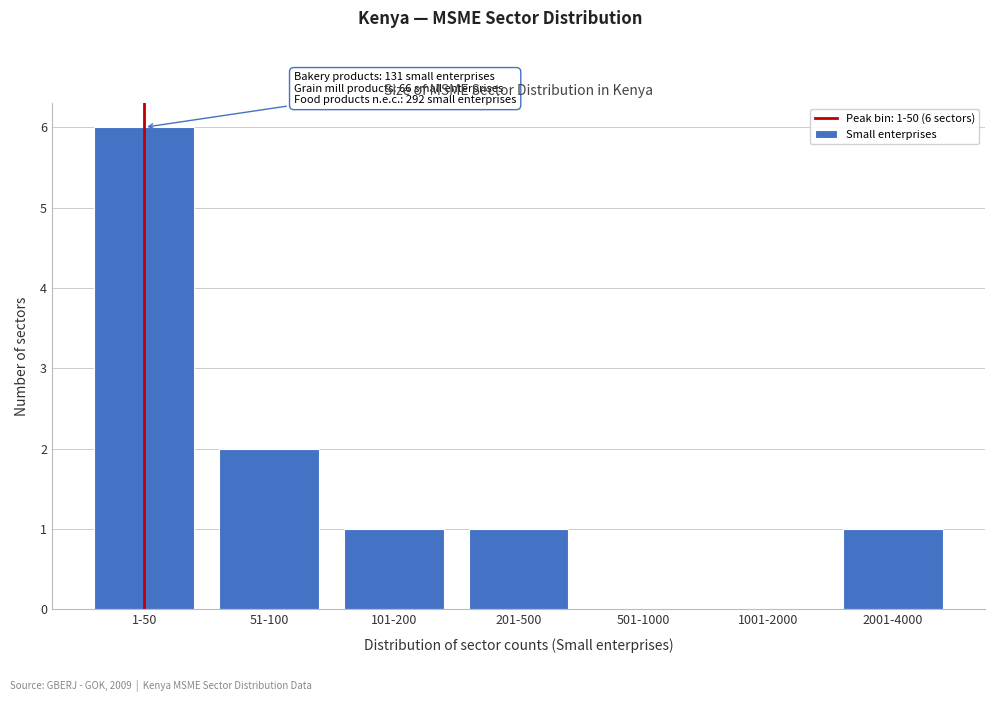

Reading left to right, extract all data points from this chart.

1-50=6	51-100=2	101-200=1	201-500=1	501-1000=0	1001-2000=0	2001-4000=1